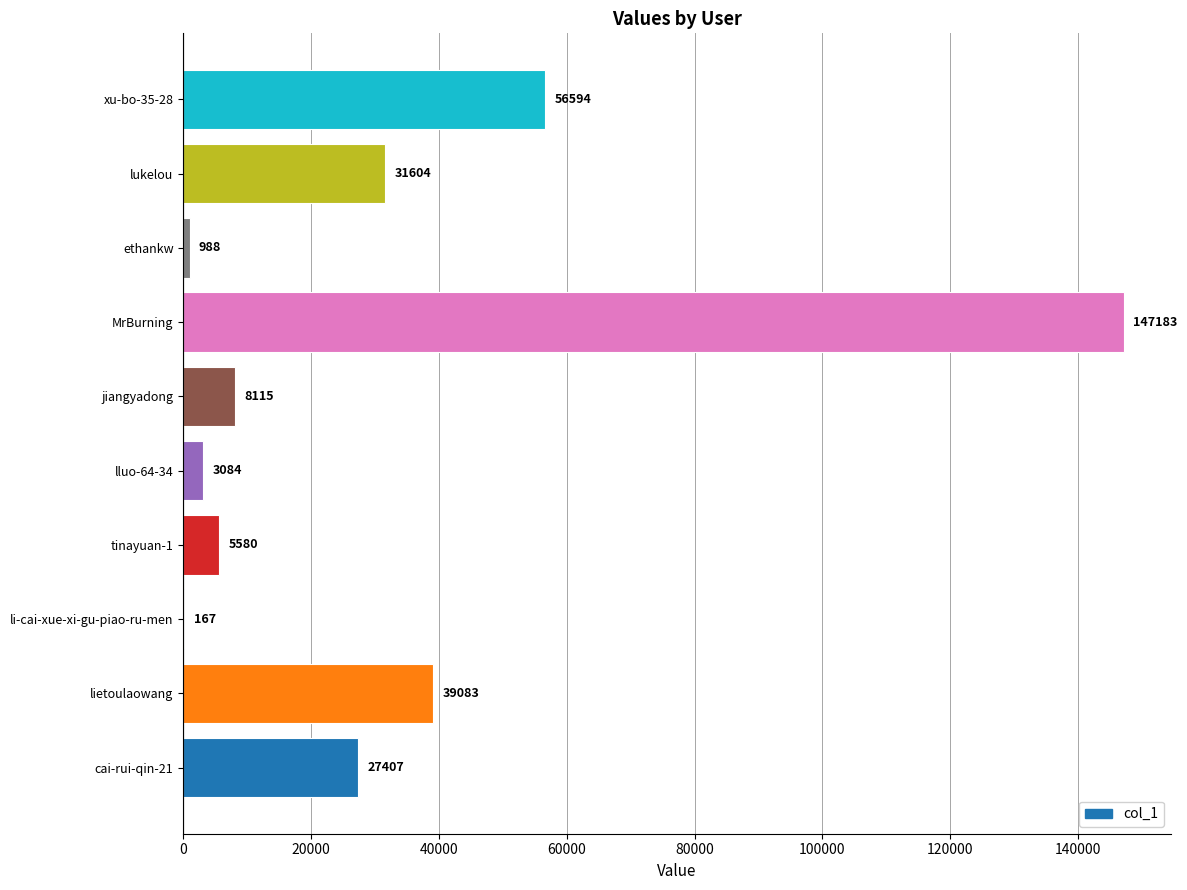

What is the ratio of the value at MrBurning to the value at cai-rui-qin-21?

5.4